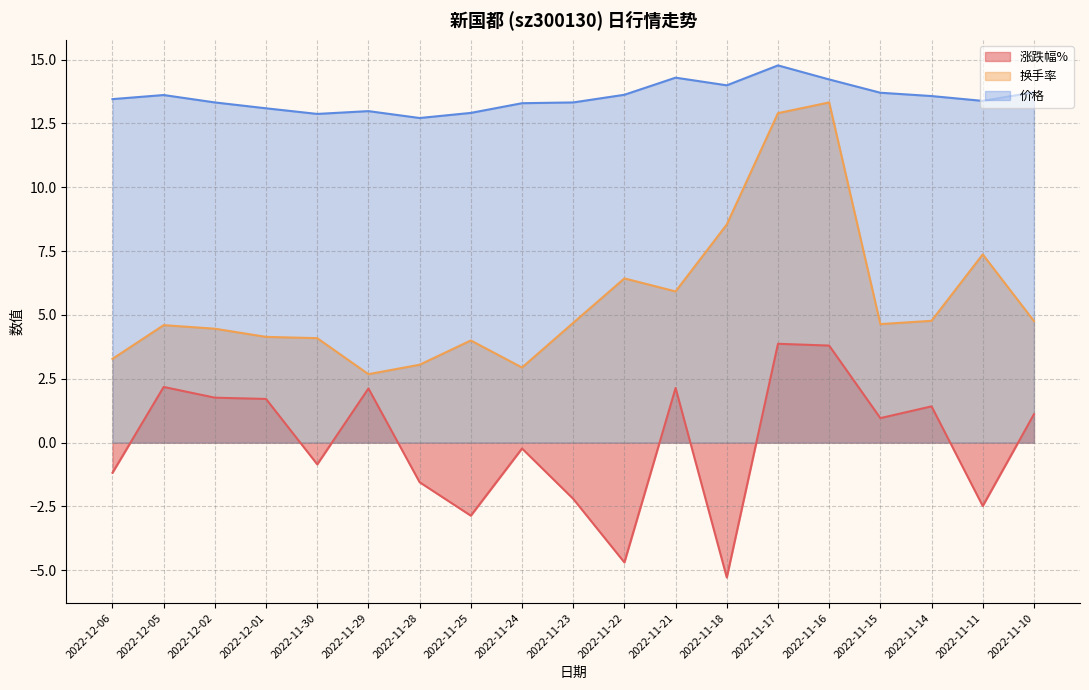

What is the approximate value of 价格 at 2022-11-22?

13.6